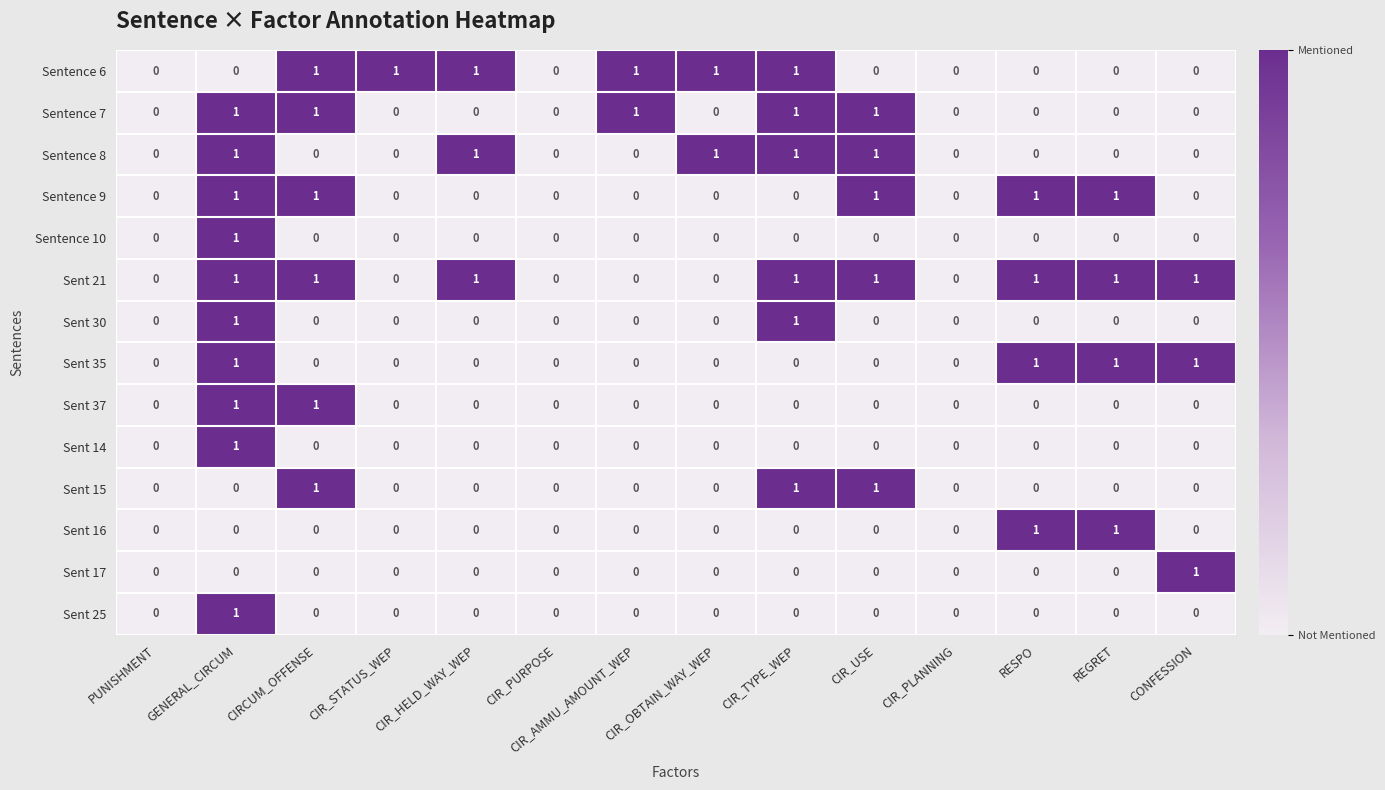

What is the difference between the highest and lowest values at RESPO?

1